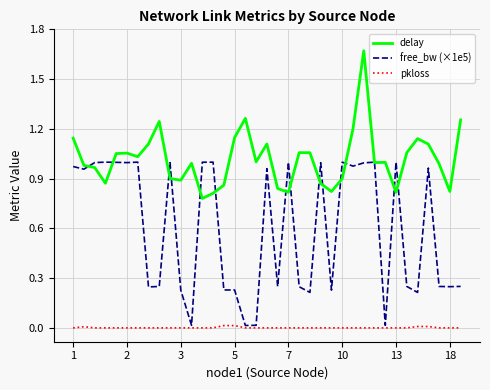

Which series has the largest range (max minus min)?

free_bw (×1e5)